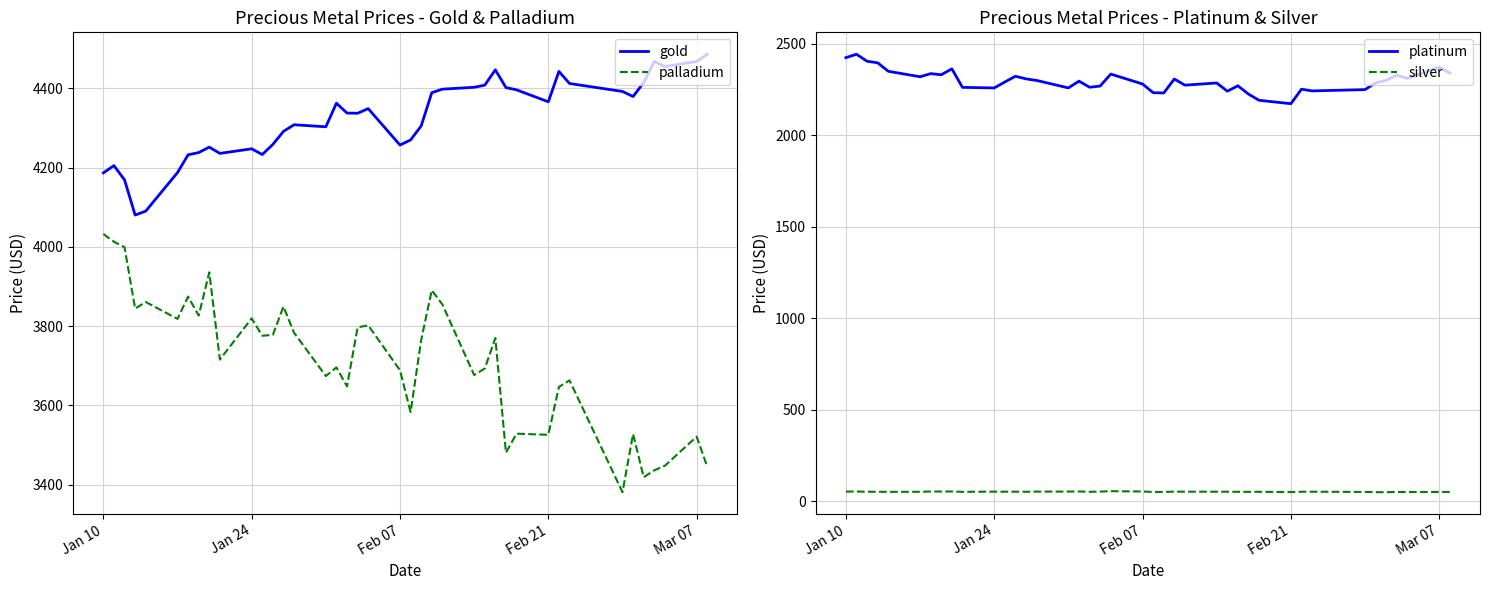

True or false: gold and silver cross at least once.

False